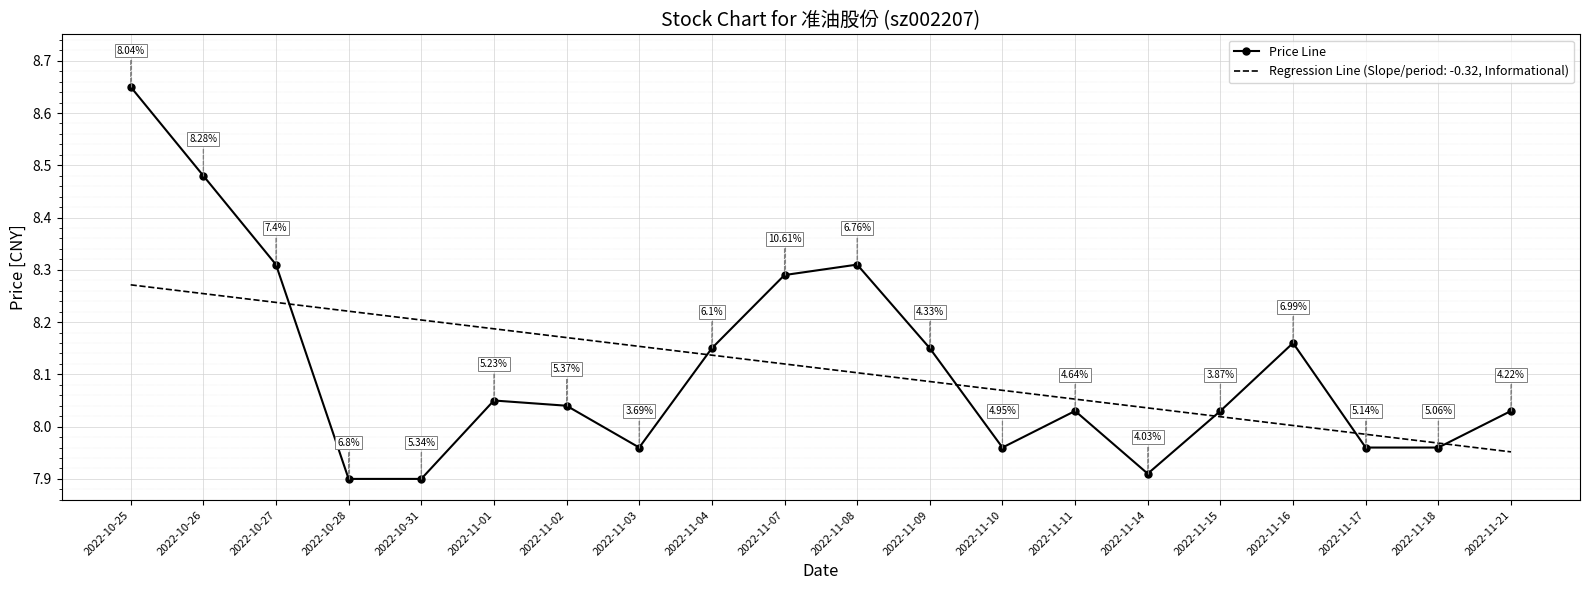

What is the sum of all values?

162.2